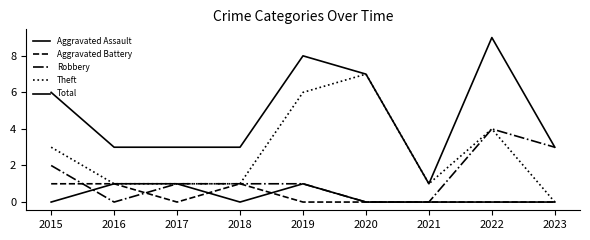

Which series has the largest total across all categories?

Total